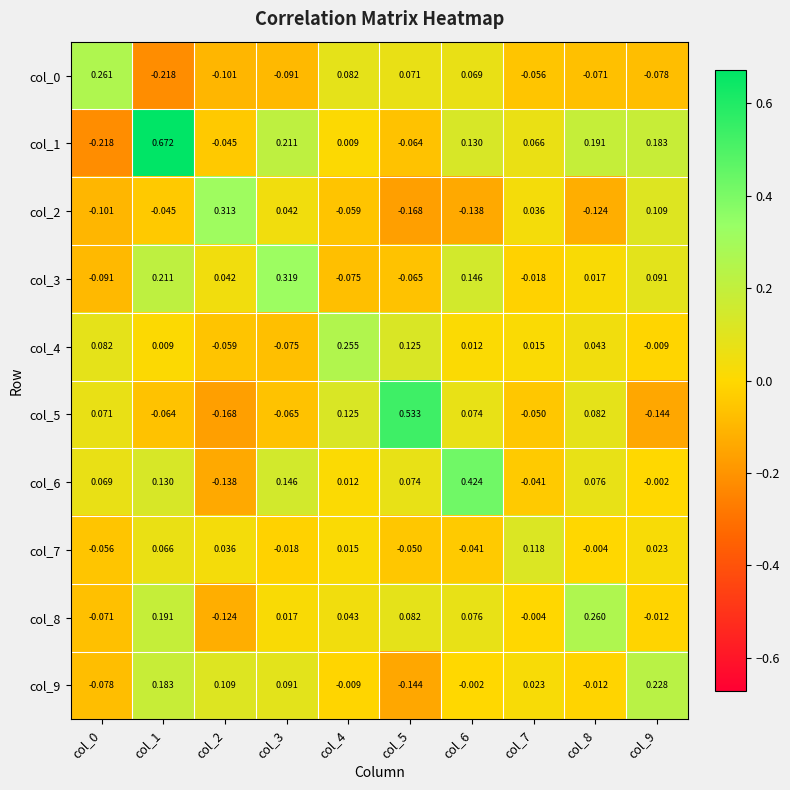

Is the value of col_1 at col_7 greater than the value of col_3 at col_3?

No